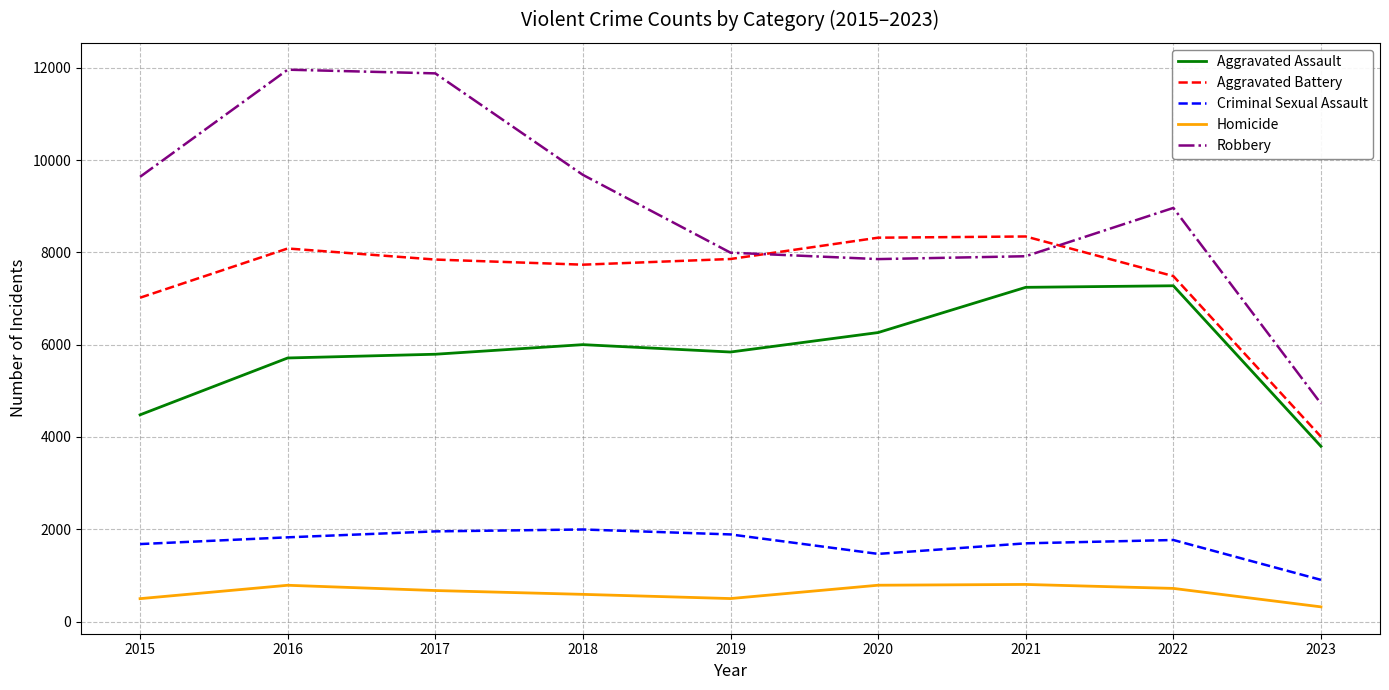

Rank the series at 2017 from highest to lowest value.

Robbery, Aggravated Battery, Aggravated Assault, Criminal Sexual Assault, Homicide